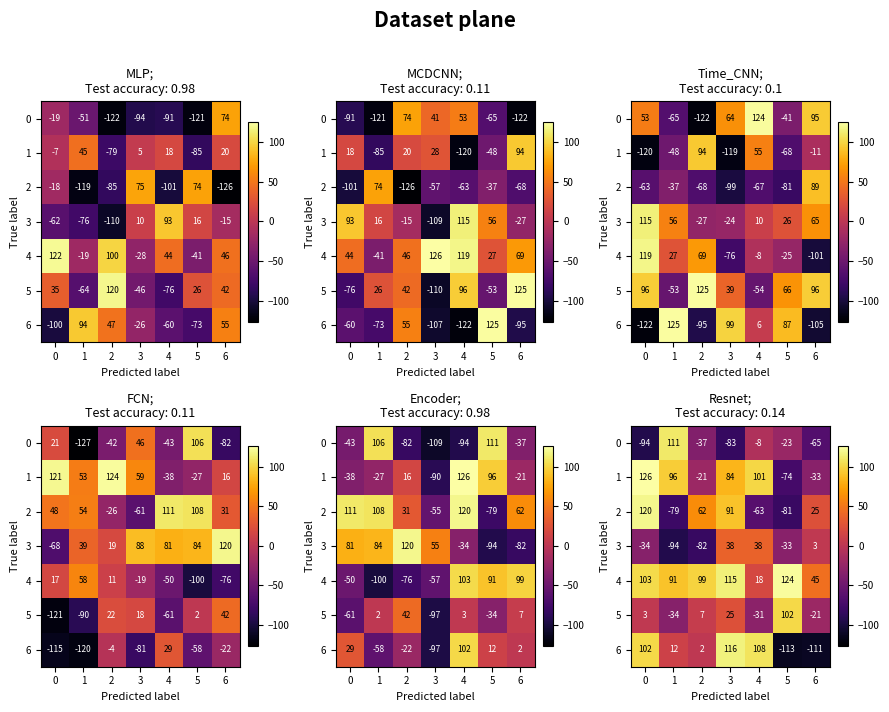

Which series has the widest spread of values?

6